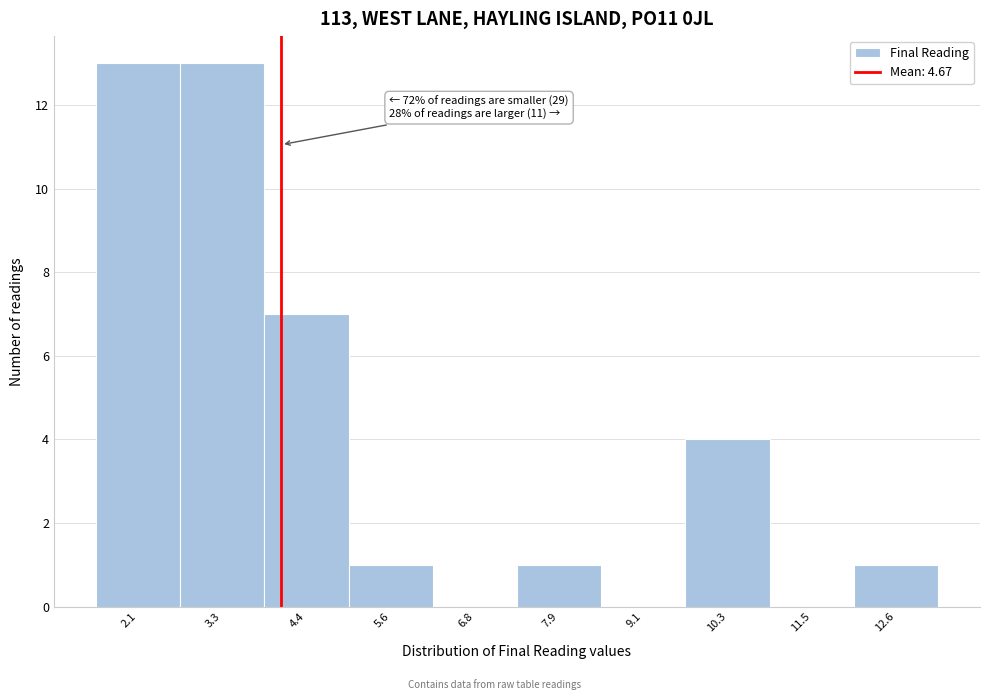

Reading left to right, what are all the values shown in this chart?

2.1=13	3.3=13	4.4=7	5.6=1	6.8=0	7.9=1	9.1=0	10.3=4	11.5=0	12.6=1